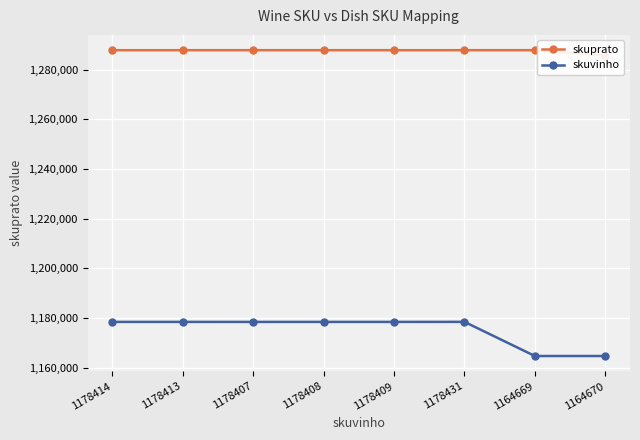

At which label is skuprato closest to 1286775?

1178414